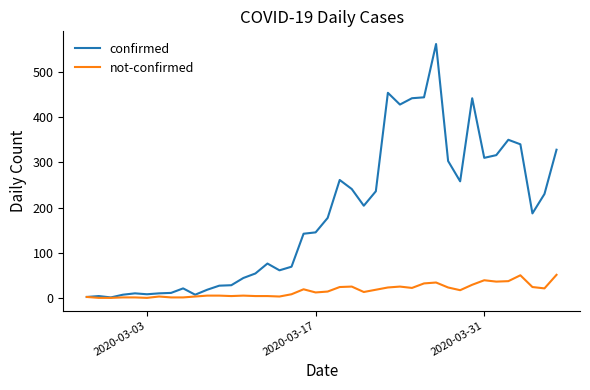

List the series in order of their overall mean, lowest first.

not-confirmed, confirmed